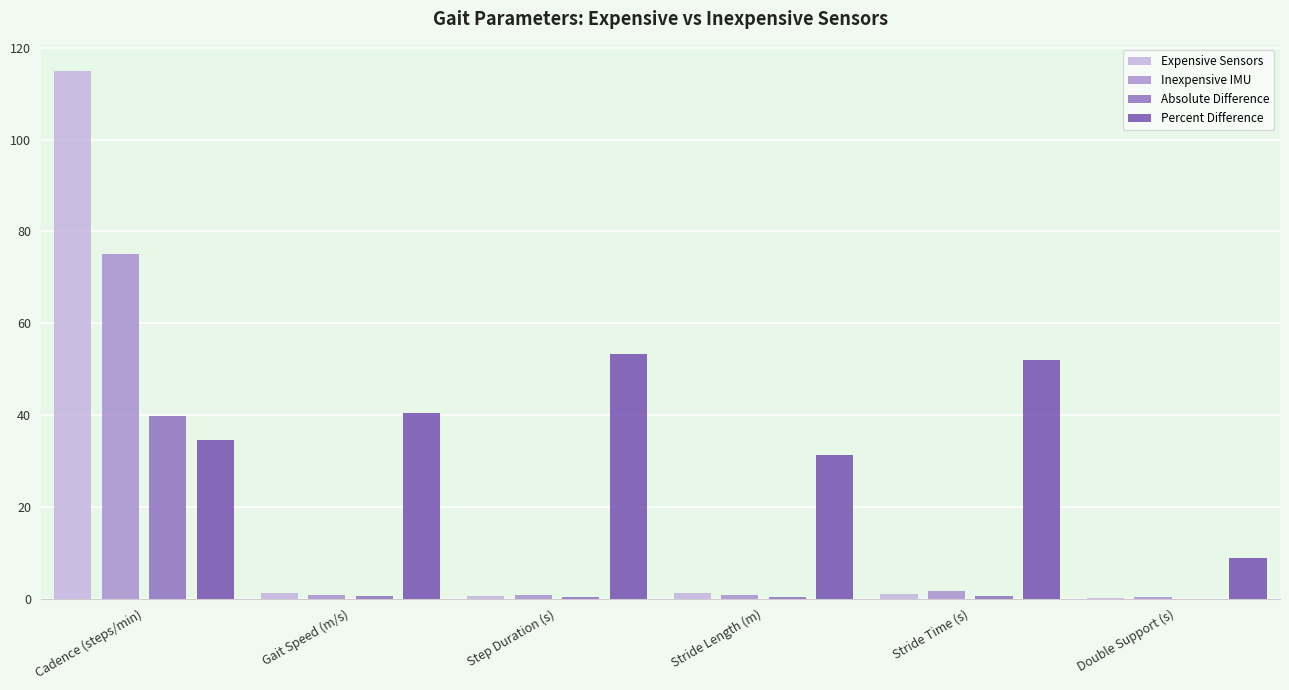

What is the highest value of the Inexpensive IMU series?

75.2